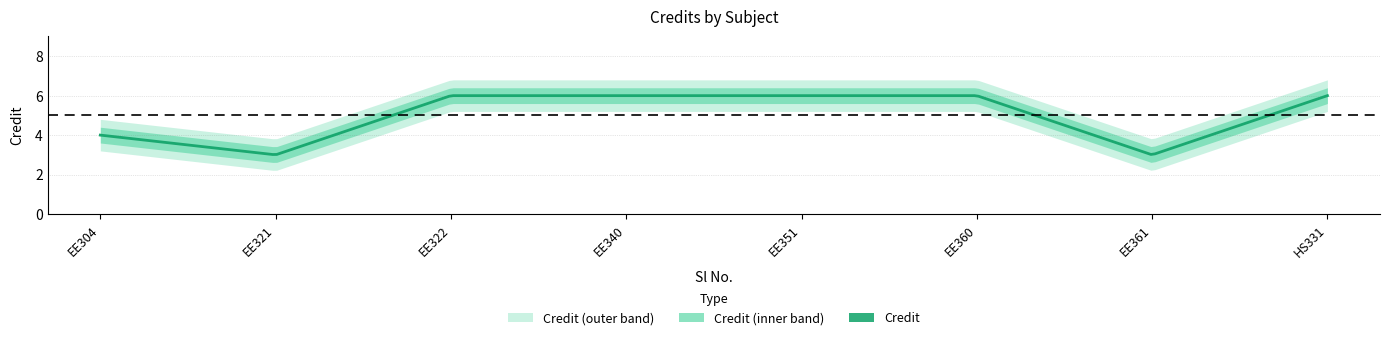

What is the change in value from 2 to 3?

+3